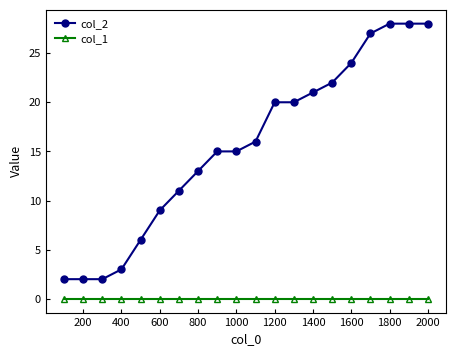

At how many categories does at least one series exceed 4?

16